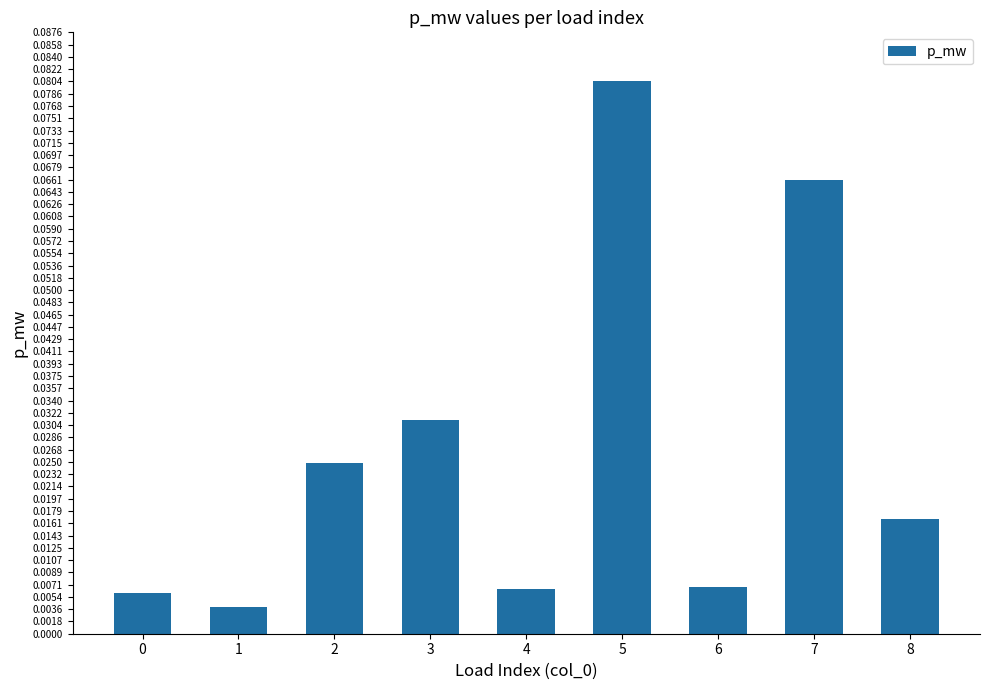

Which category has the lowest value across all series?

1